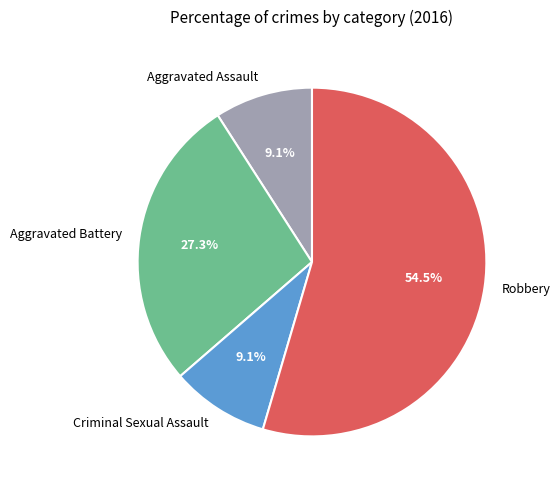

Approximately how many times larger is the value at Criminal Sexual Assault compared to Robbery?

0.2